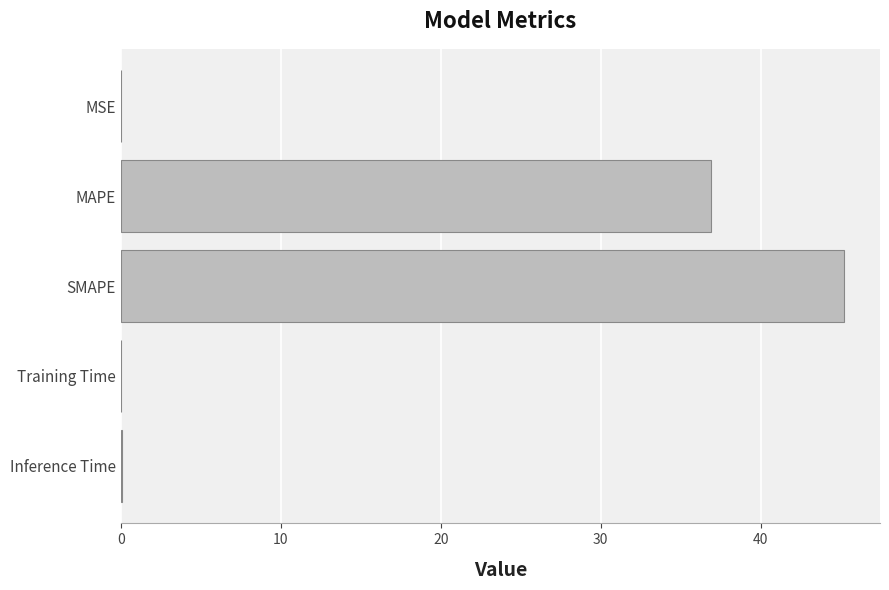

What is the sum of all values?

82.2